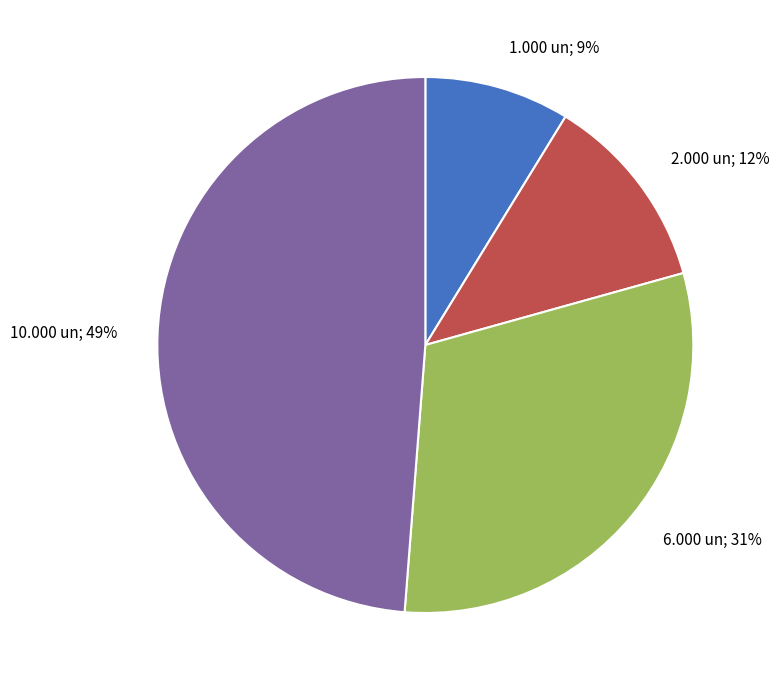

To the nearest percent, what is the difference between the 2.000 un and 10.000 un slice percentages?

37%